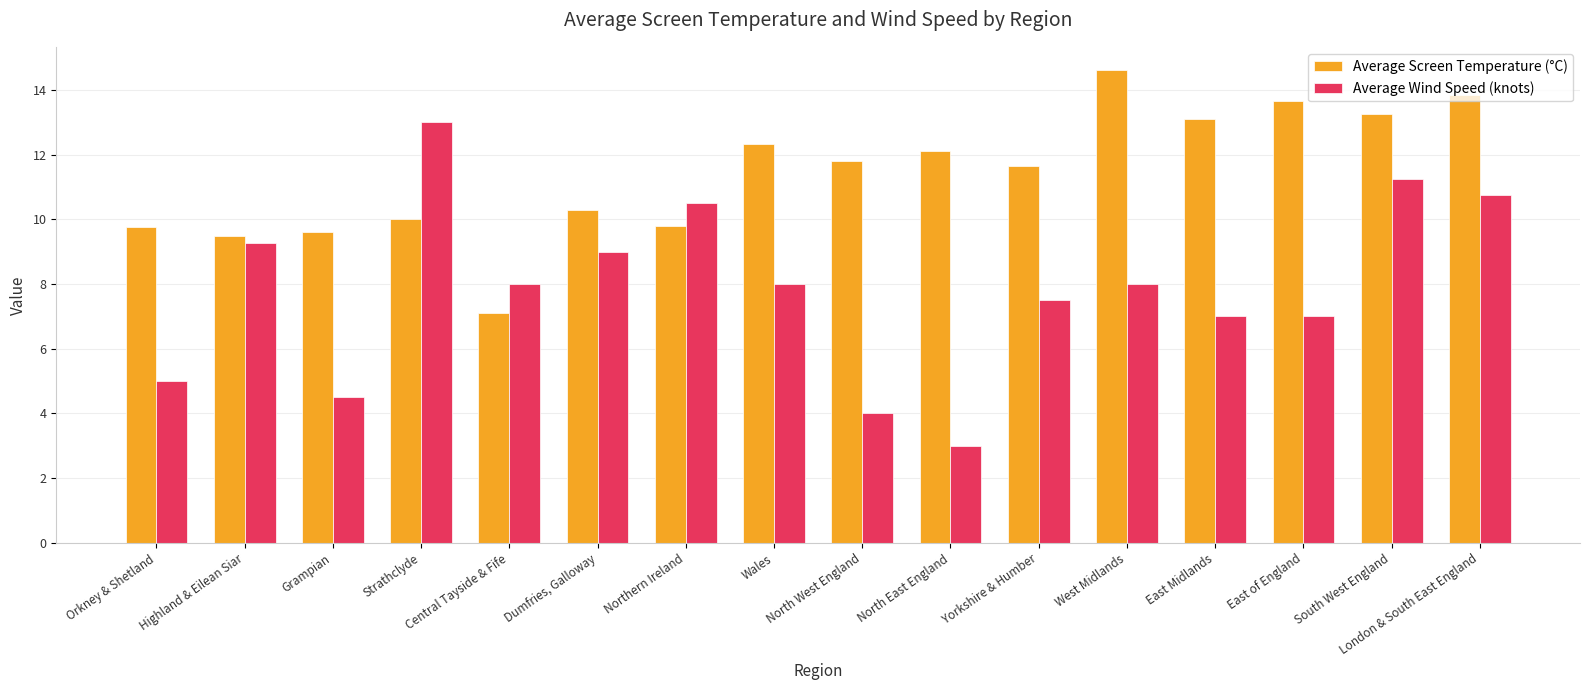

What is the spread (max minus min) of values at Dumfries, Galloway?

1.3